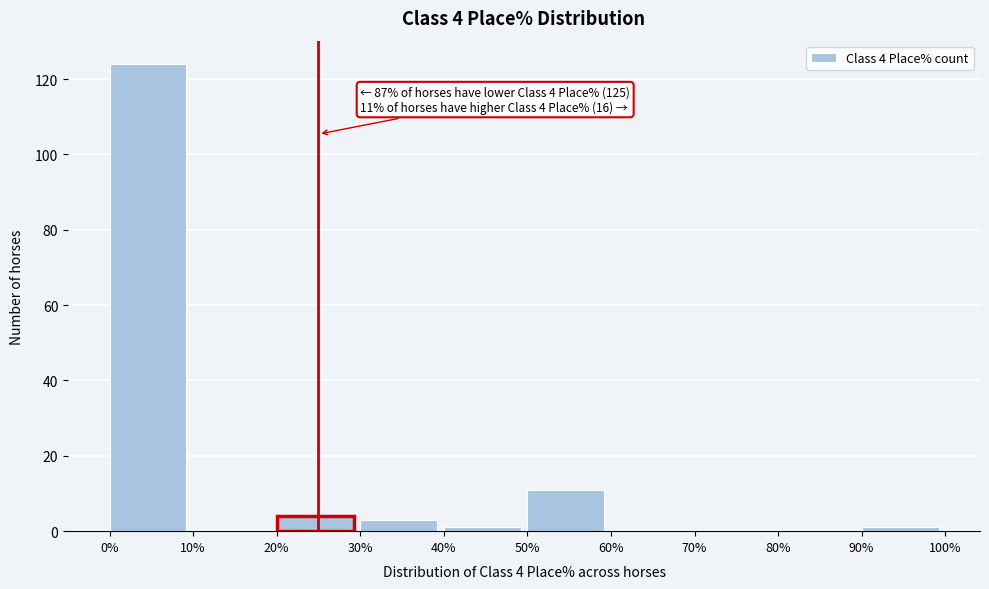

Which range on the x-axis has the tallest bar?

0% to 10%